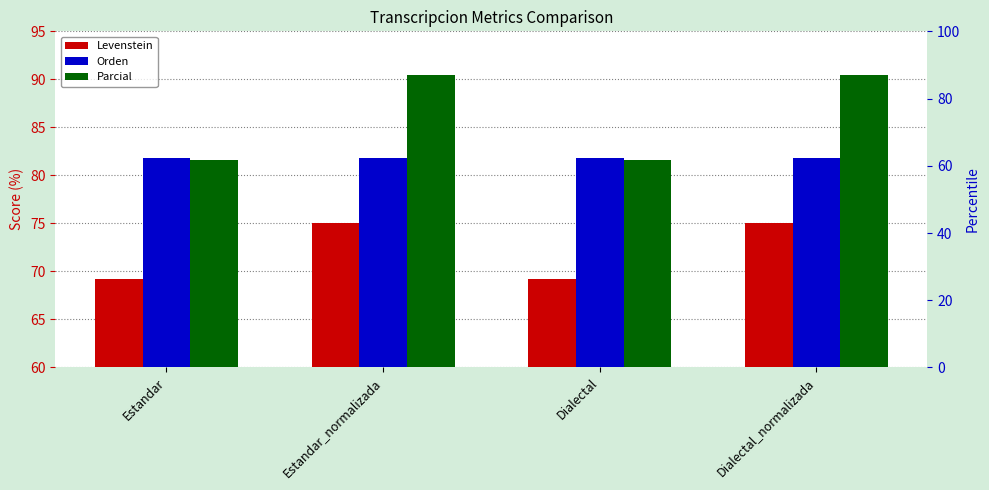

Which series has the largest total across all categories?

Parcial